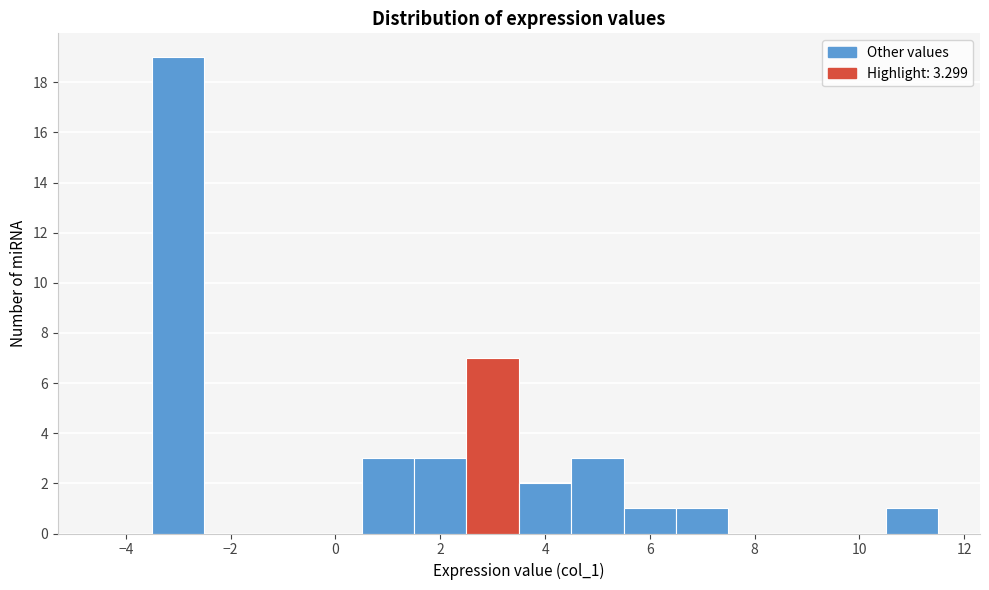

Reading left to right, list every bar in this chart as the range it spans on the x-axis followed by its height. Neither the bar edges nor the heights are printed on the chart, so give them approximately, as read against the axes.

-4.5 to -3.5: 0
-3.5 to -2.5: 19
-2.5 to -1.5: 0
-1.5 to -0.5: 0
-0.5 to 0.5: 0
0.5 to 1.5: 3
1.5 to 2.5: 3
2.5 to 3.5: 7
3.5 to 4.5: 2
4.5 to 5.5: 3
5.5 to 6.5: 1
6.5 to 7.5: 1
7.5 to 8.5: 0
8.5 to 9.5: 0
9.5 to 10.5: 0
10.5 to 11.5: 1